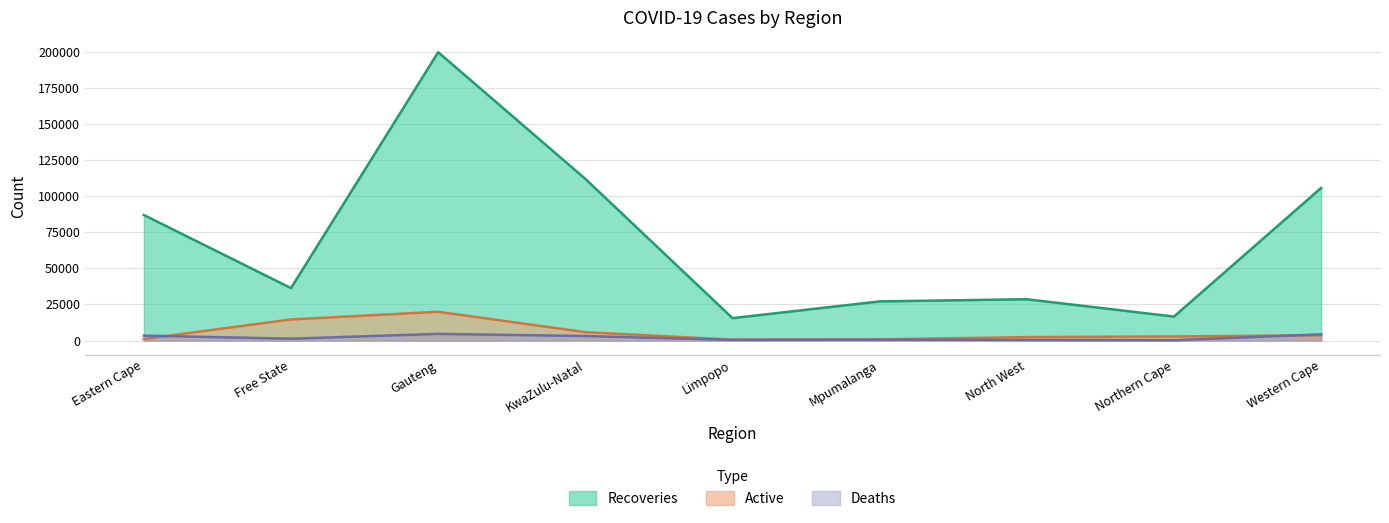

True or false: Deaths and Recoveries cross at least once.

False